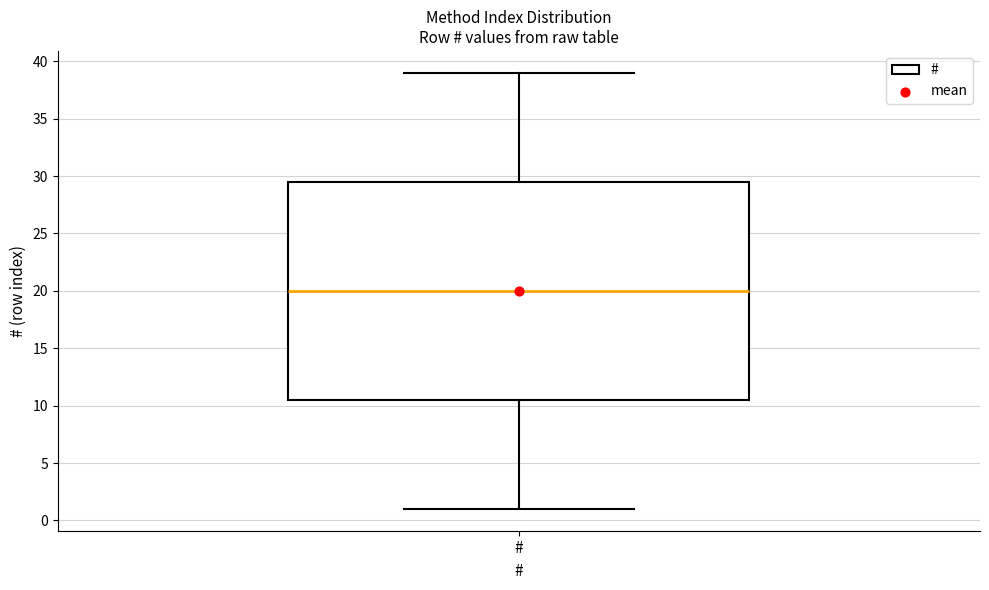

Where does the upper whisker of the box for # end on the y-axis? The values are not printed on the chart, so give them approximately, as read against the axis.

39.0